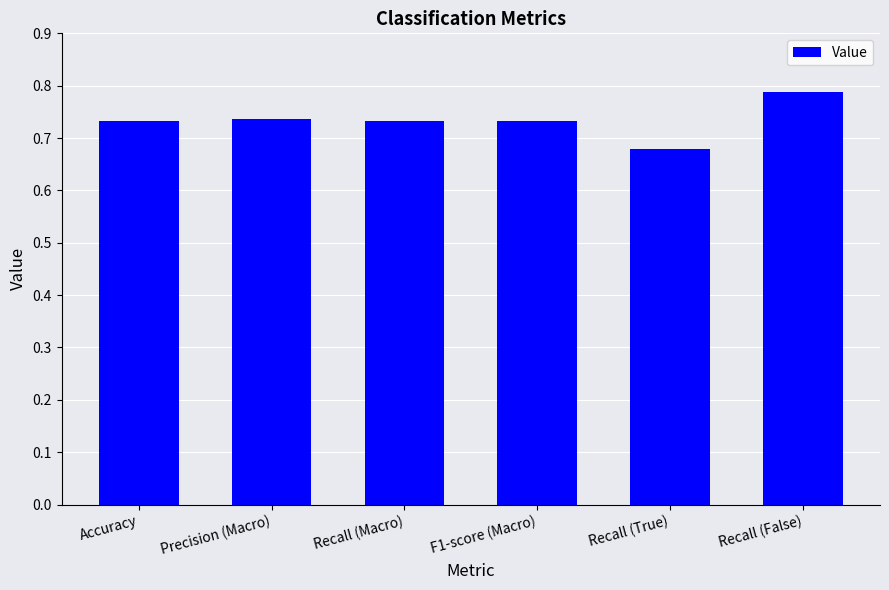

At which category does the chart reach its peak across all series?

Recall (False)